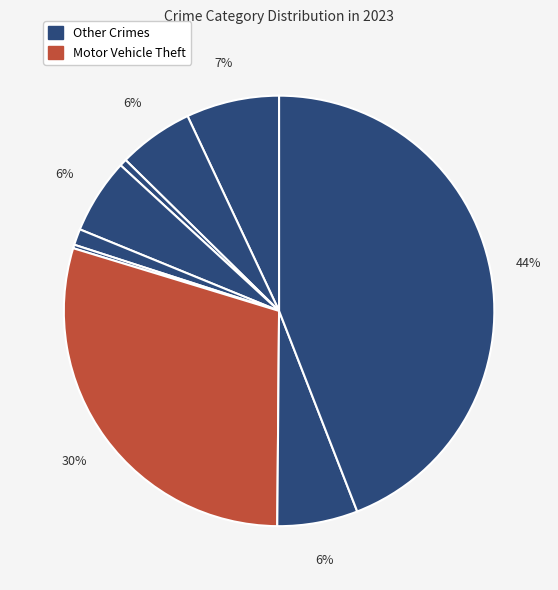

How many slices are in this pie chart?

9